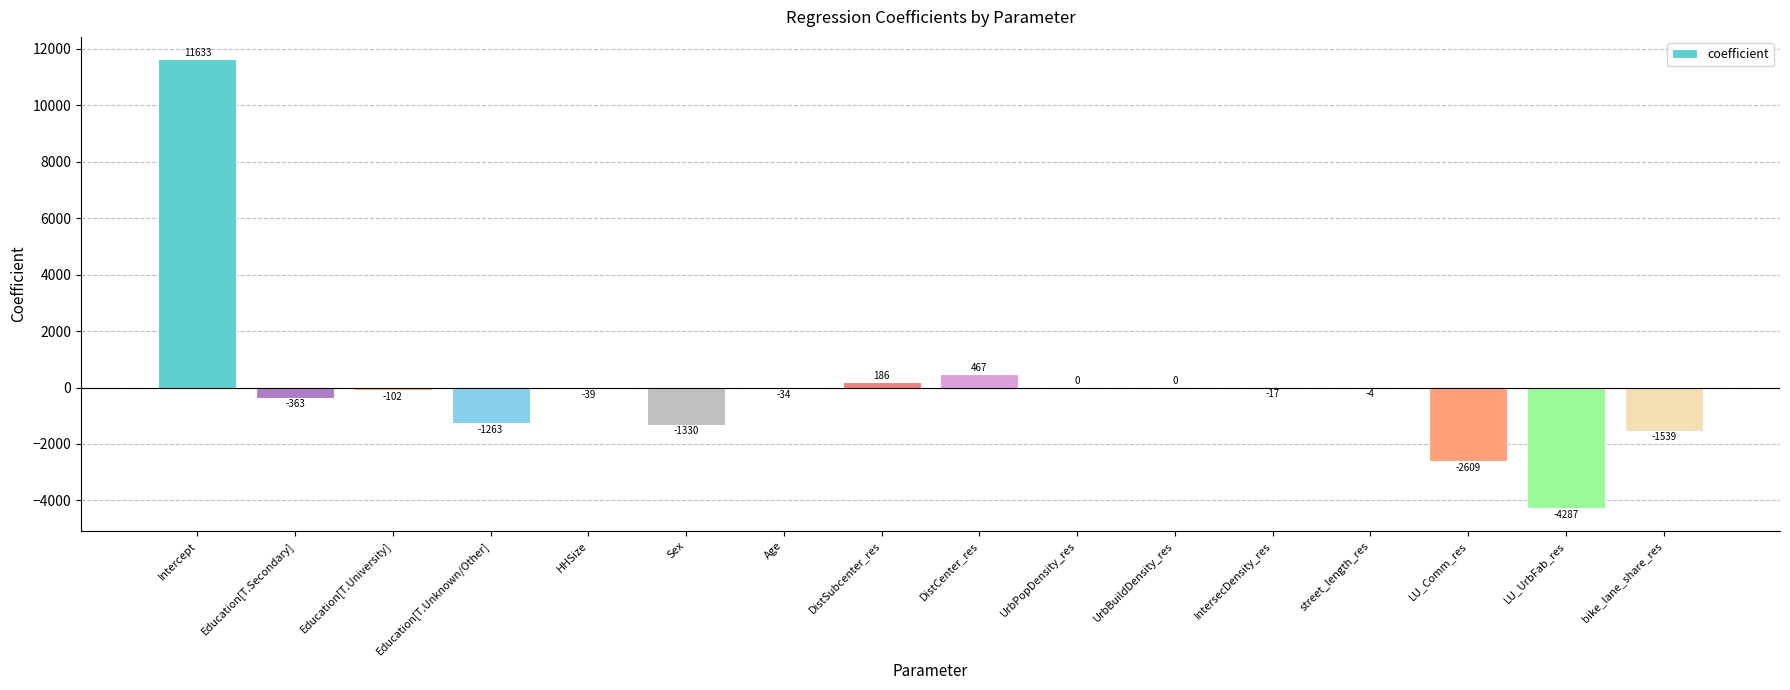

Which has a higher value, bike_lane_share_res or LU_Comm_res?

bike_lane_share_res